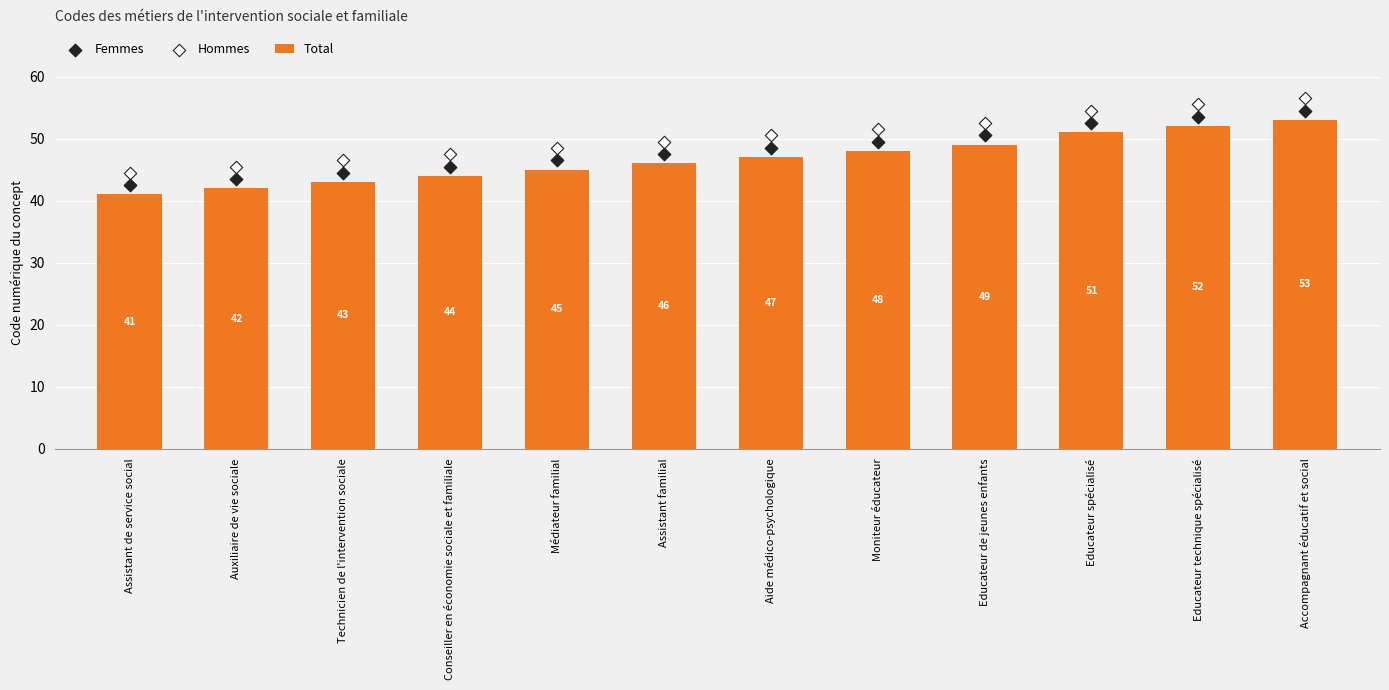

At which category is the sum across all series the highest?

Accompagnant éducatif et social